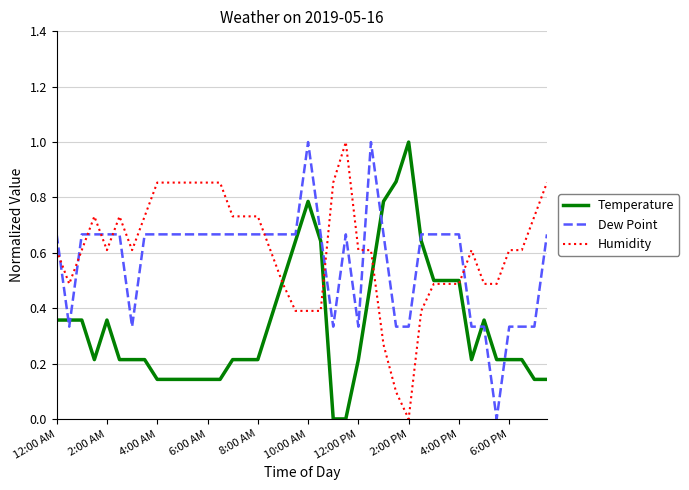

Which series ends up on top after the final intersection of Humidity and Dew Point?

Humidity